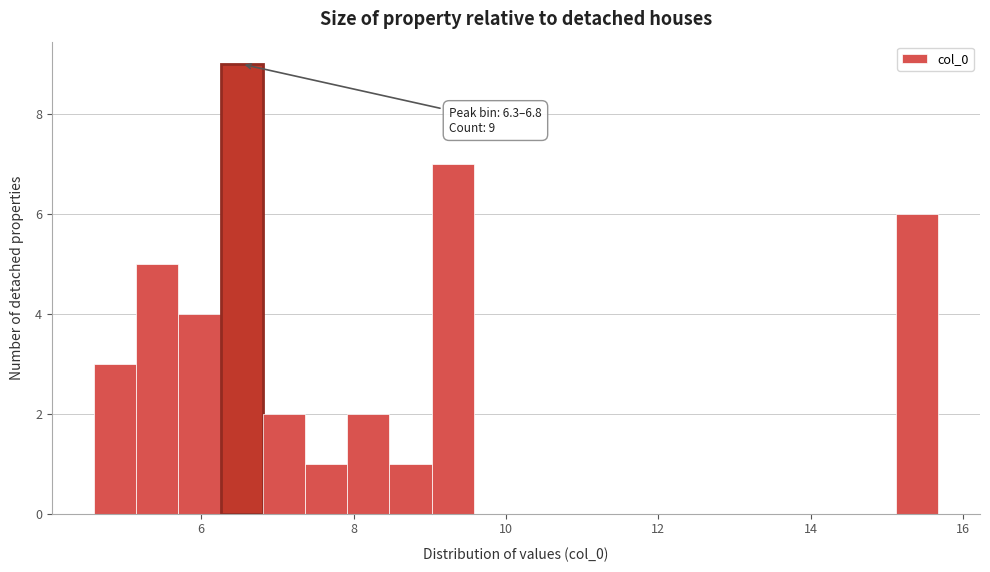

Read against the x-axis, roughly where is the centre of the tallest bar?

6.6